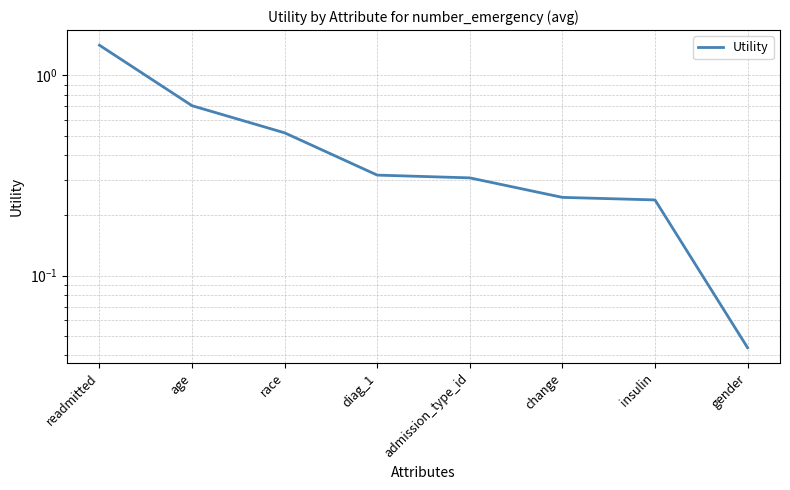

Is this an area chart (filled region under the line)?

No